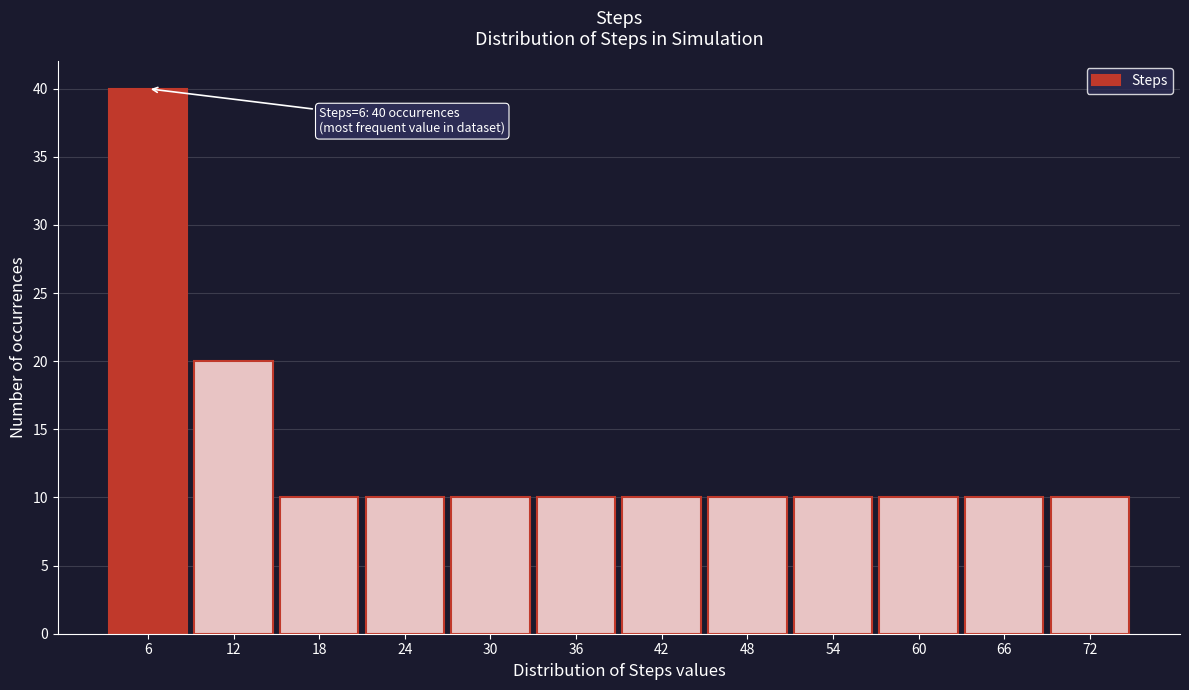

Reading right to left, extract all data points from this chart.

72=10	66=10	60=10	54=10	48=10	42=10	36=10	30=10	24=10	18=10	12=20	6=40